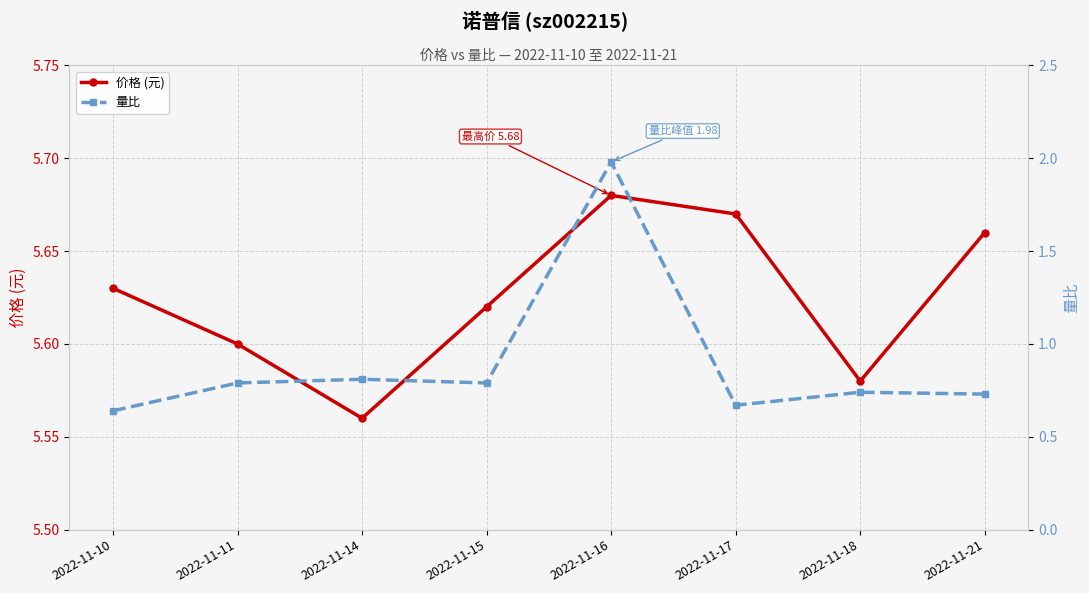

What is the value of the 价格 (元) point at the 3rd from the left?

5.6